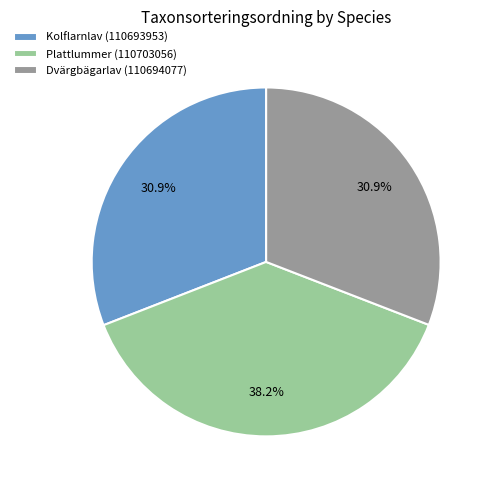

To the nearest percent, what percentage of the pie is Dvärgbägarlav (110694077)?

31%